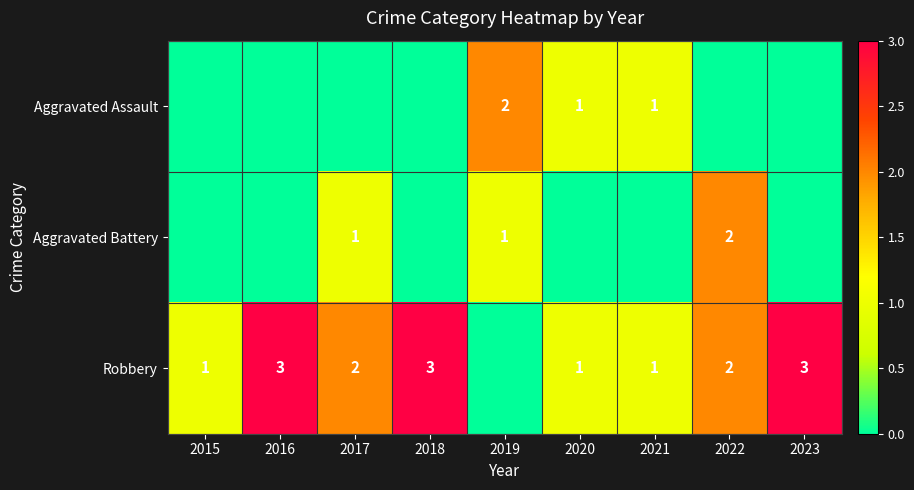

Which category has the highest value across all series?

2016